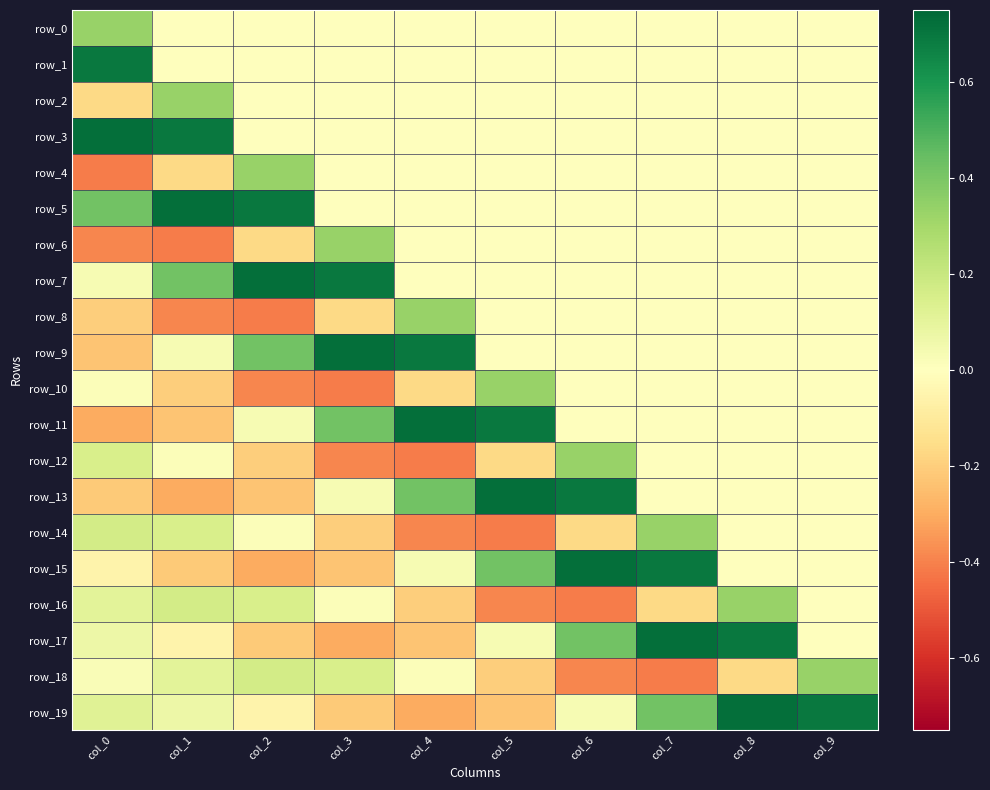

At which label does row_15 first exceed 0?

col_4